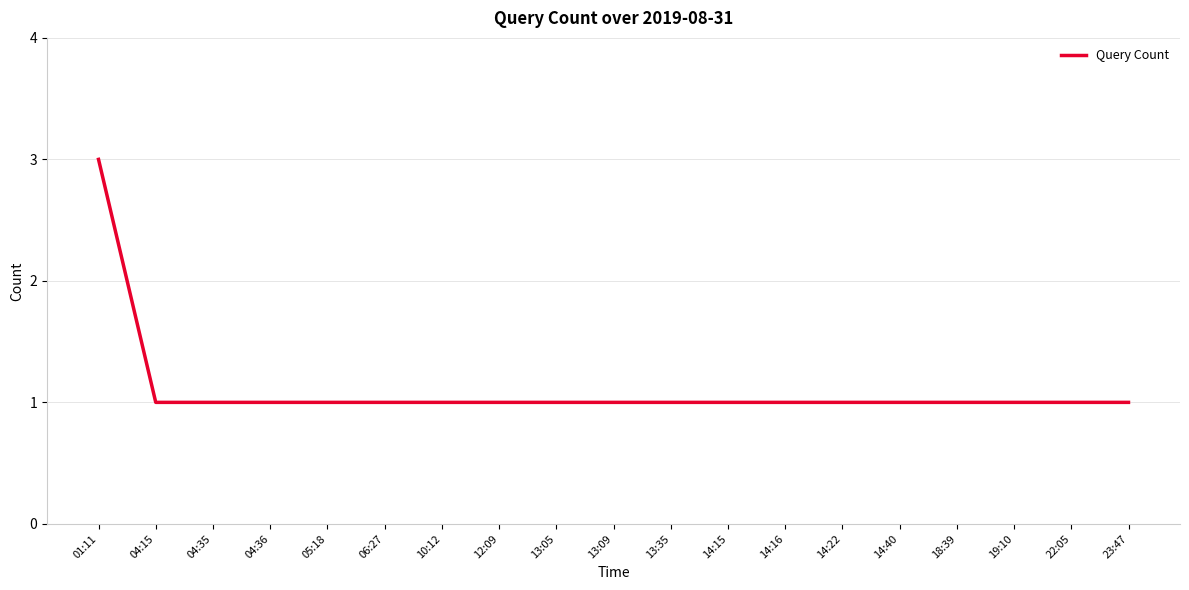

What is the sum of the values at 01:11 and 05:18?

4